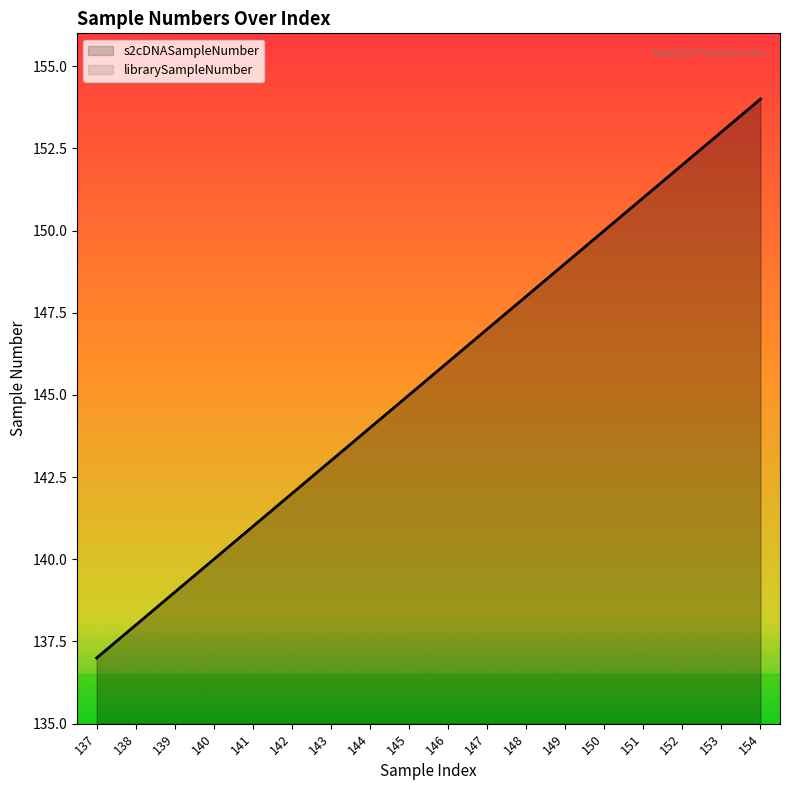

True or false: librarySampleNumber has more than 1 interior local peaks.

False